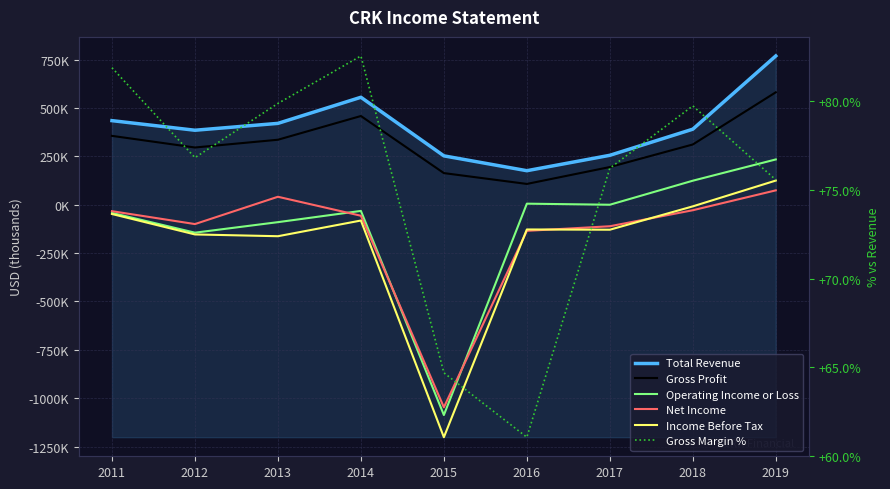

At how many categories does at least one series exceed -122825?

9